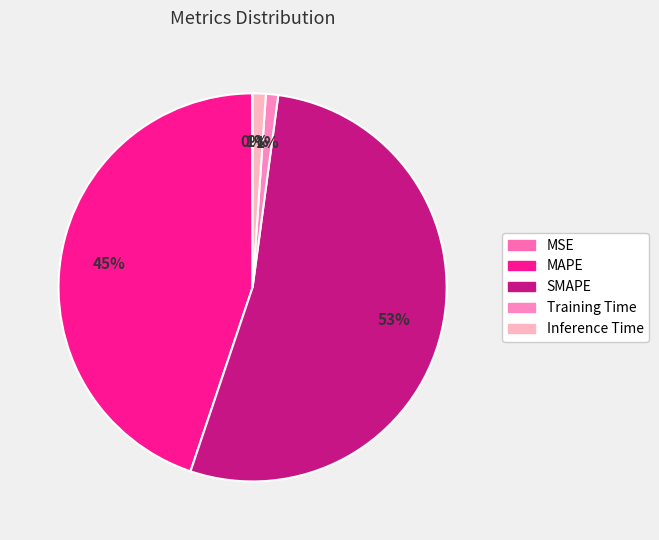

How many slices are in this pie chart?

5